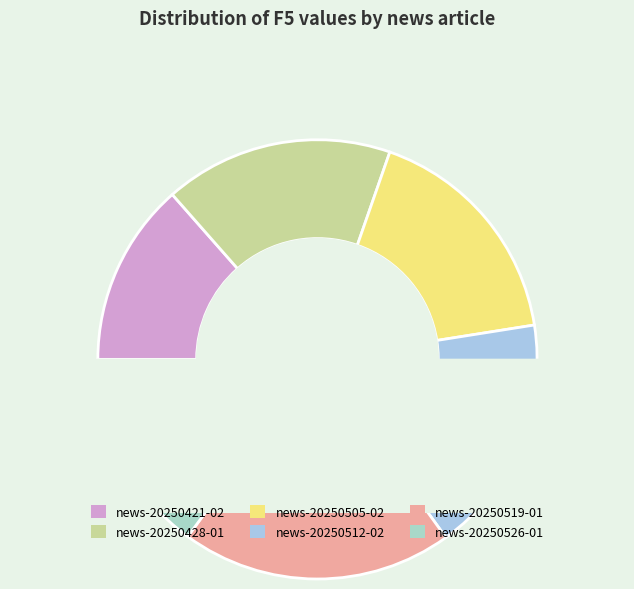

How many slices are in this pie chart?

6